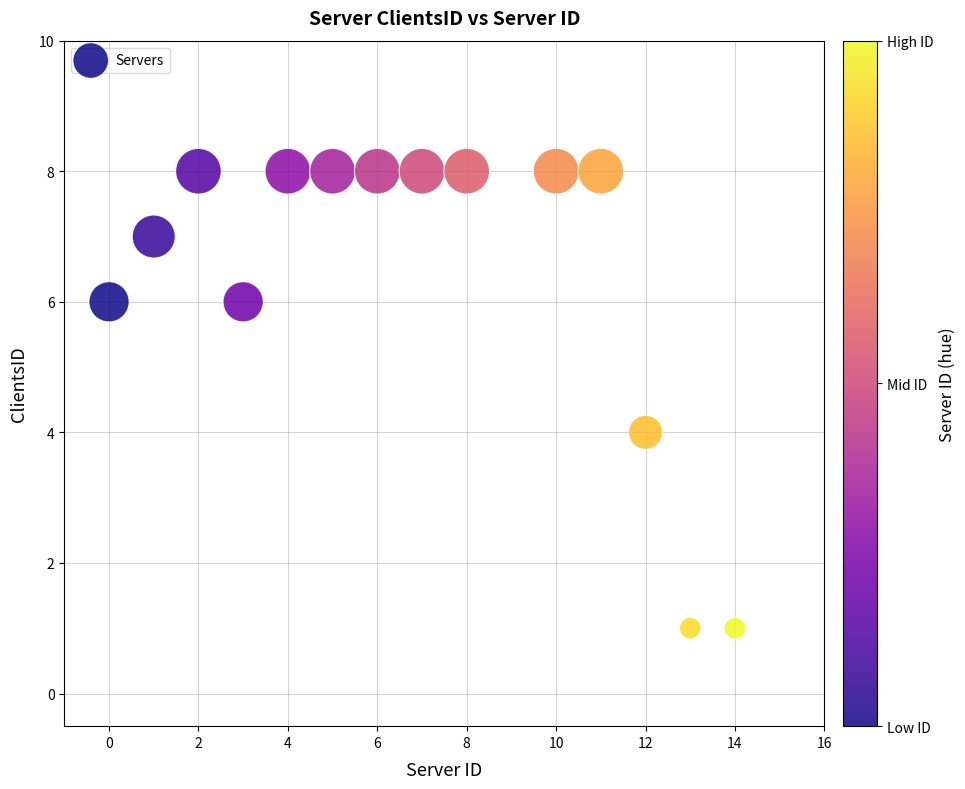

What is the range of Y values (max minus min)?

7